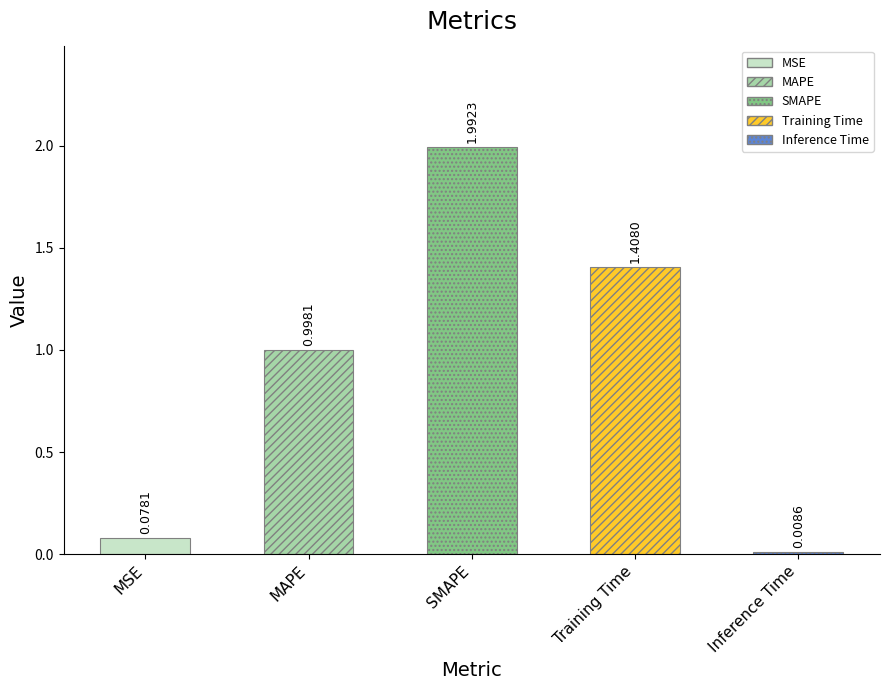

How many data points does each series have?

5